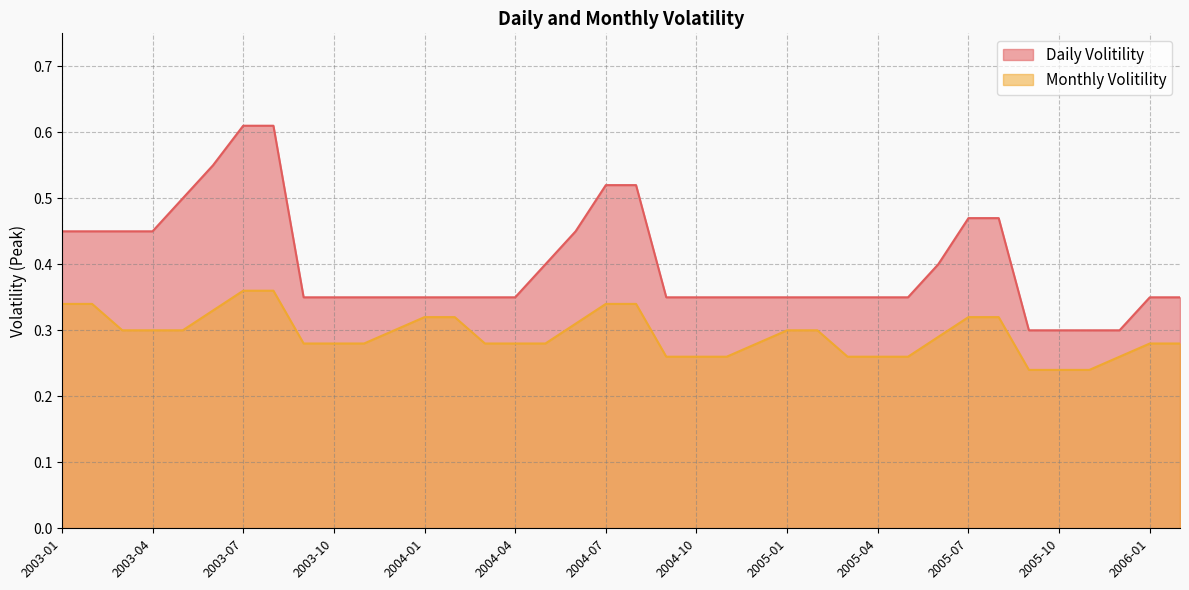

Reading left to right, transcribe all the data shown in this chart.

Daily Volitility: 0.5	0.5	0.5	0.5	0.5	0.6	0.6	0.6	0.3	0.3	0.3	0.3	0.3	0.3	0.3	0.3	0.4	0.5	0.5	0.5	0.3	0.3	0.3	0.3	0.3	0.3	0.3	0.3	0.3	0.4	0.5	0.5	0.3	0.3	0.3	0.3	0.3	0.3
Monthly Volitility: 0.3	0.3	0.3	0.3	0.3	0.3	0.4	0.4	0.3	0.3	0.3	0.3	0.3	0.3	0.3	0.3	0.3	0.3	0.3	0.3	0.3	0.3	0.3	0.3	0.3	0.3	0.3	0.3	0.3	0.3	0.3	0.3	0.2	0.2	0.2	0.3	0.3	0.3